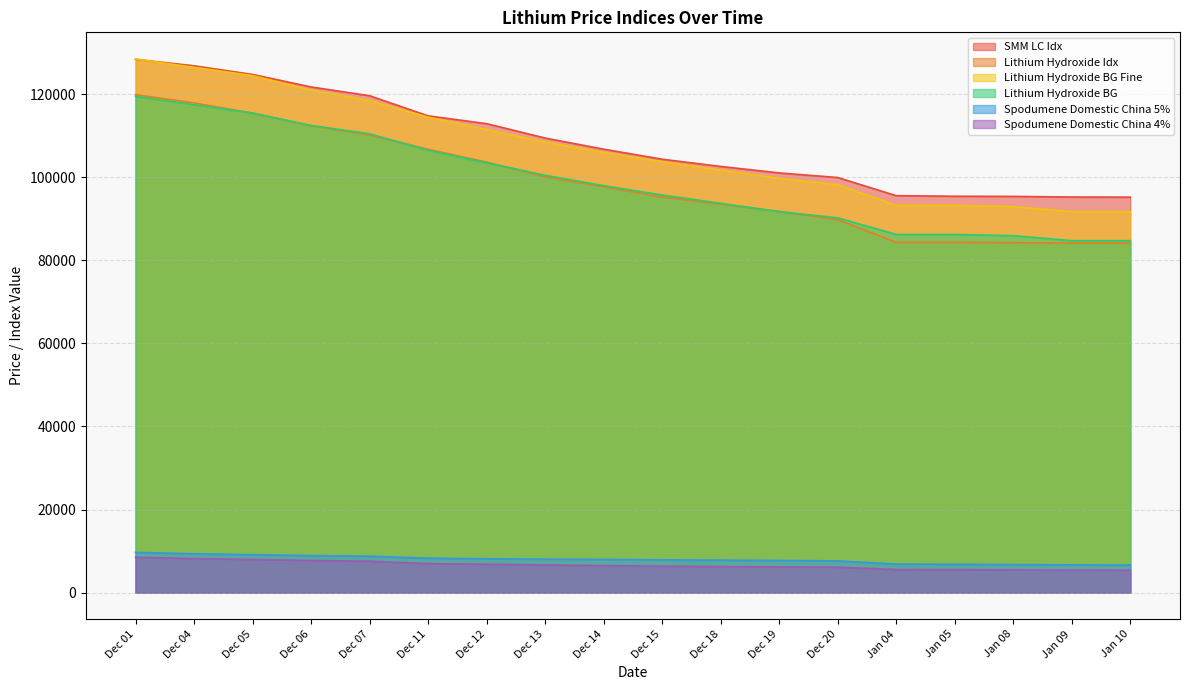

How many lines are shown in the chart?

6